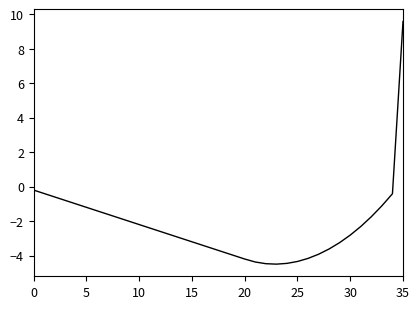

What is the greatest value displayed?

9.6